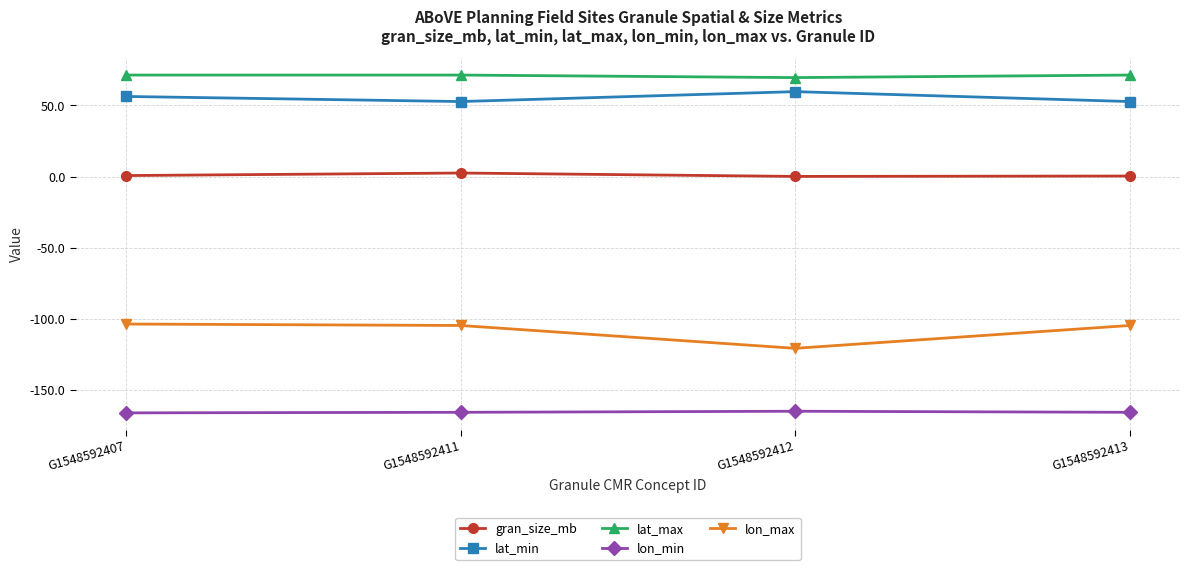

Rank the series at G1548592412 from lowest to highest value.

lon_min, lon_max, gran_size_mb, lat_min, lat_max